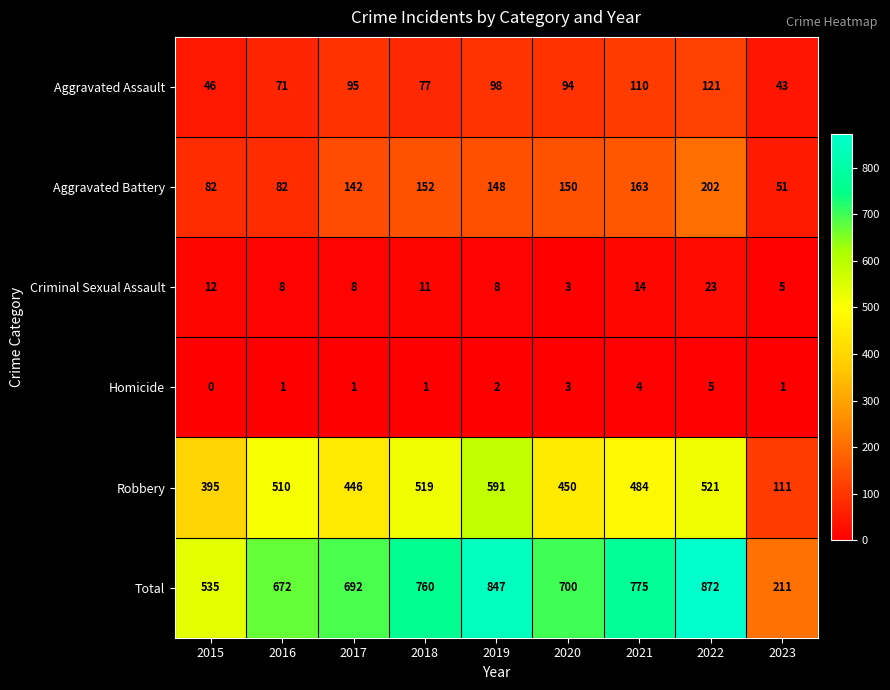

Which label corresponds to the largest value in the chart?

2022